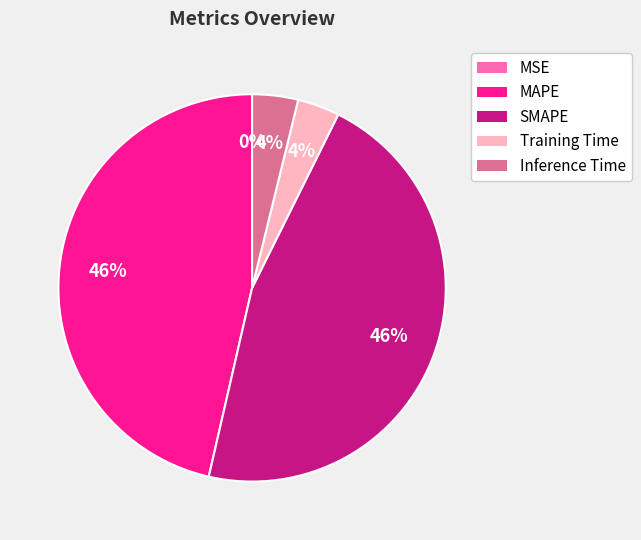

Does Training Time account for over 50% of the chart?

No